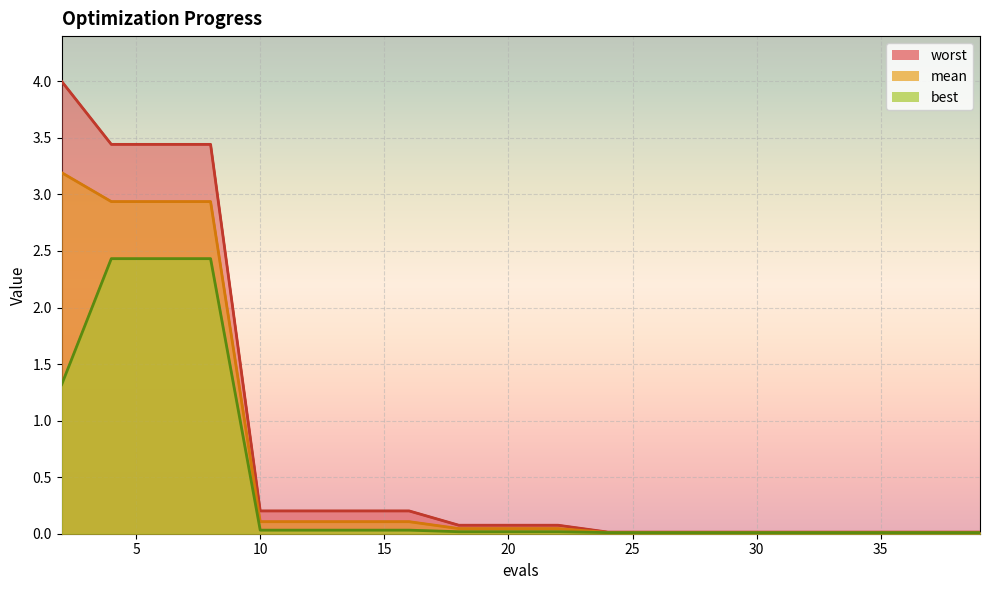

What is the difference between the mean values at 8 and 33?

2.9